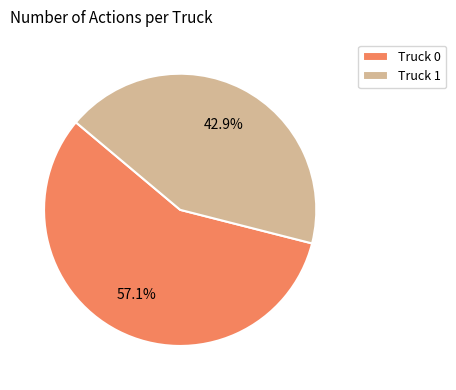

The Truck 1 slice represents 43% of the pie. True or false?

True